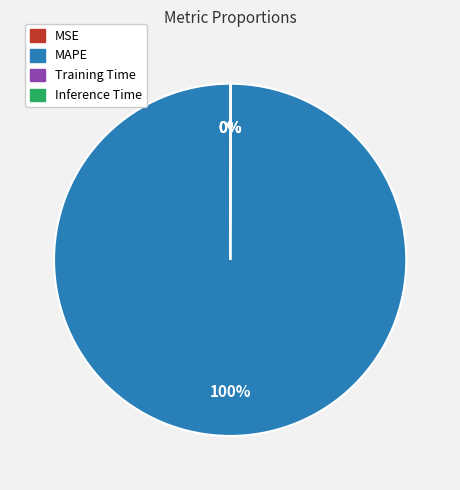

To the nearest percent, what portion does MAPE represent?

100%